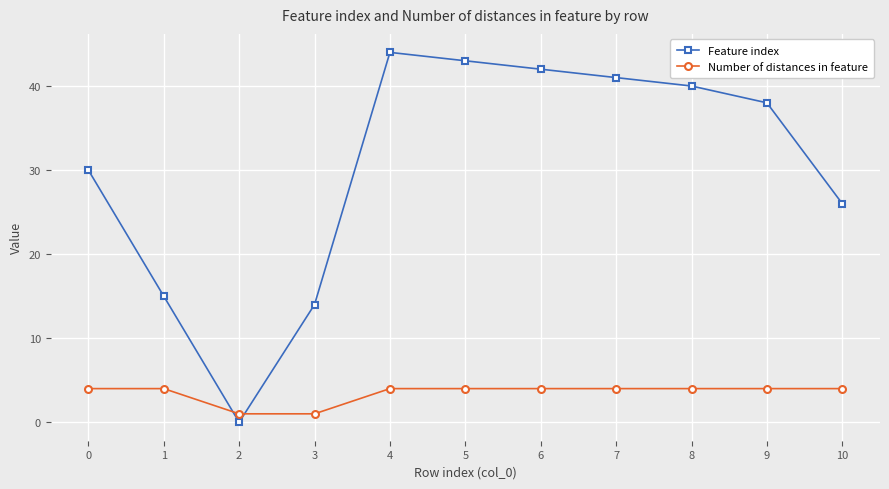

Reading left to right, what are all the values shown in this chart?

Feature index: 0=30	1=15	2=0	3=14	4=44	5=43	6=42	7=41	8=40	9=38	10=26
Number of distances in feature: 0=4	1=4	2=1	3=1	4=4	5=4	6=4	7=4	8=4	9=4	10=4